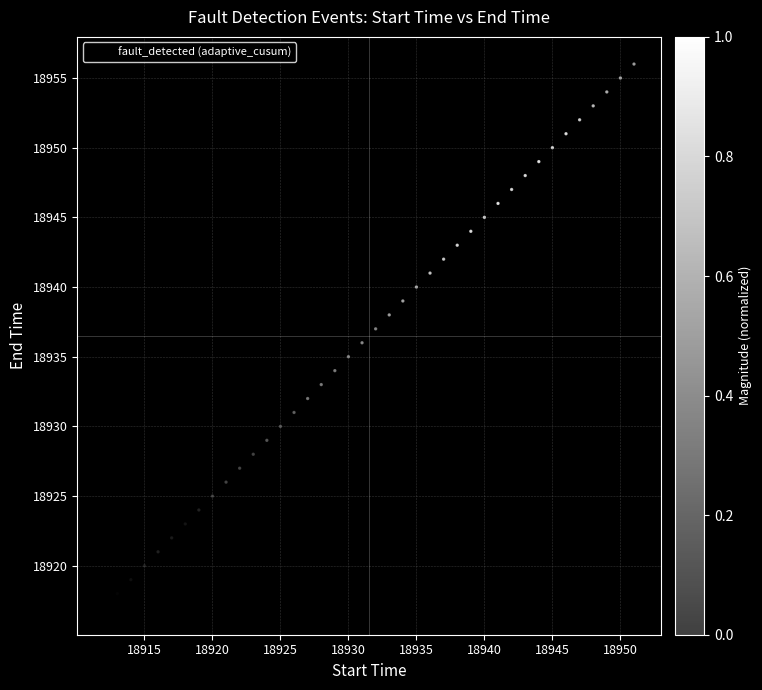

What is the range of Y values (max minus min)?

39